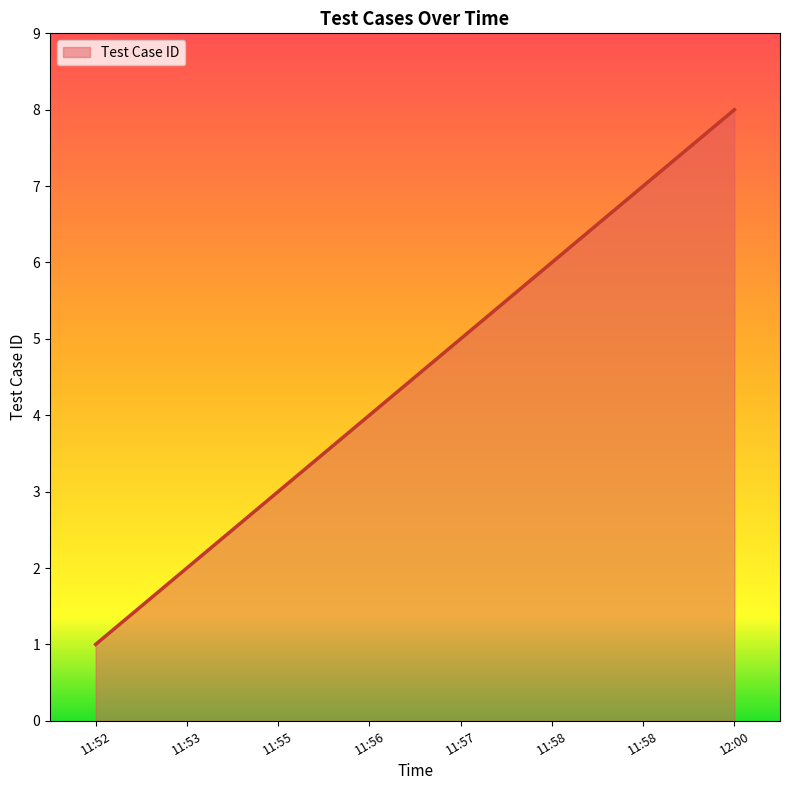

Rank the categories by value from highest to lowest.

12:00, 11:58, 11:58, 11:57, 11:56, 11:55, 11:53, 11:52